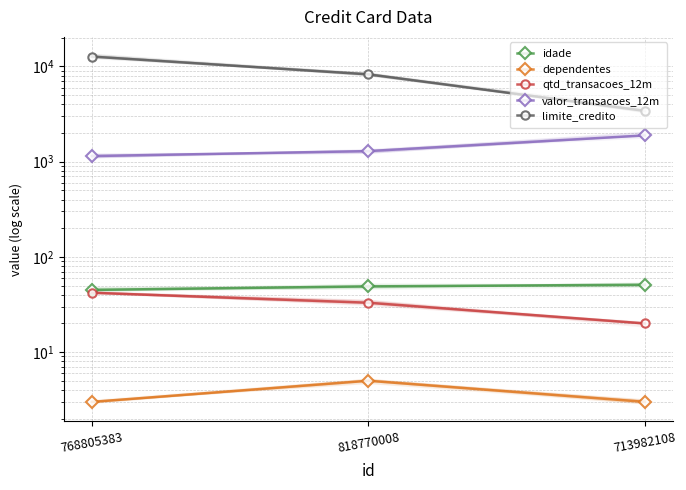

How many data points does each series have?

3